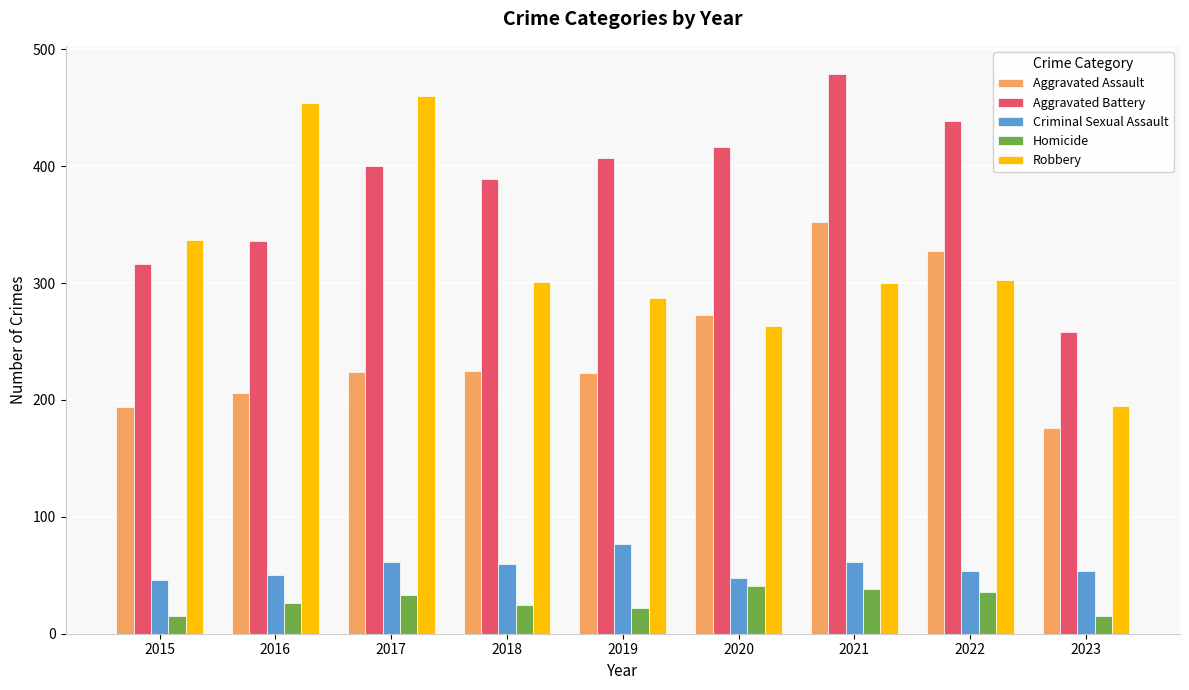

What value does the Aggravated Assault series have at 2020?

273